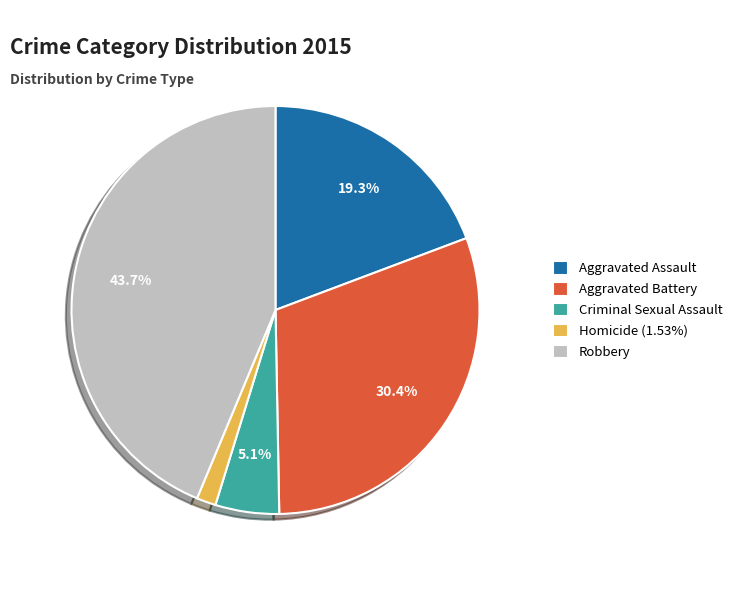

Is Robbery the majority of the pie?

No